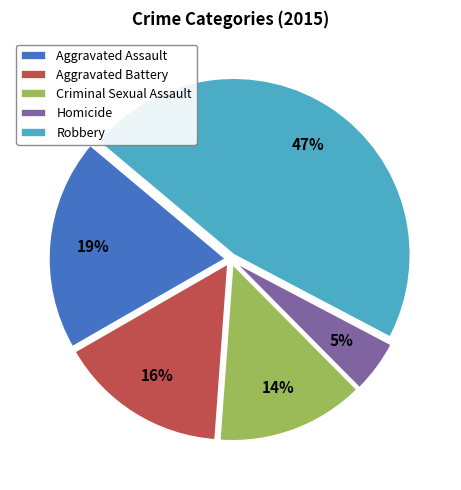

To the nearest percent, what portion does Homicide represent?

5%